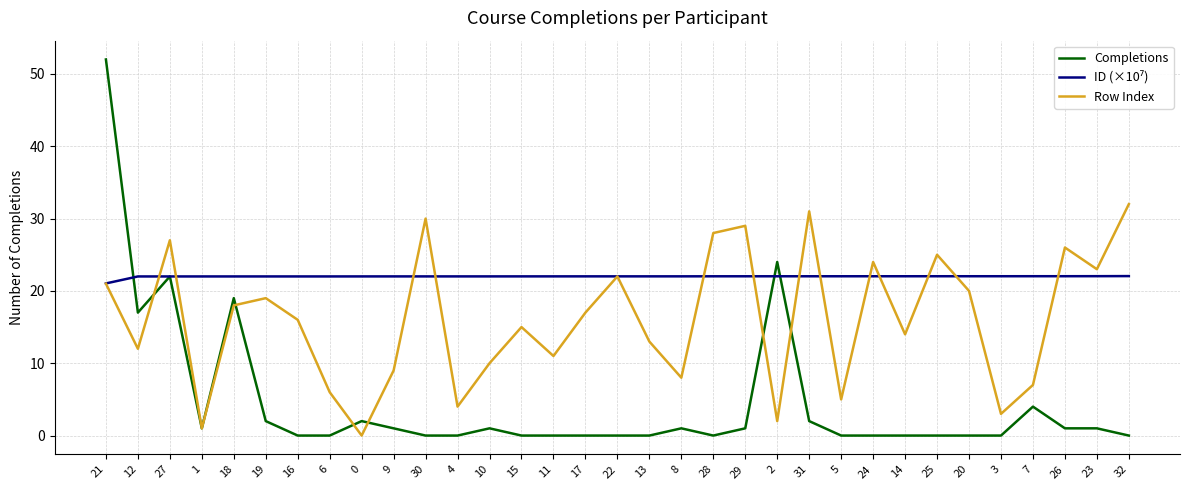

What position from the right is 13?

16